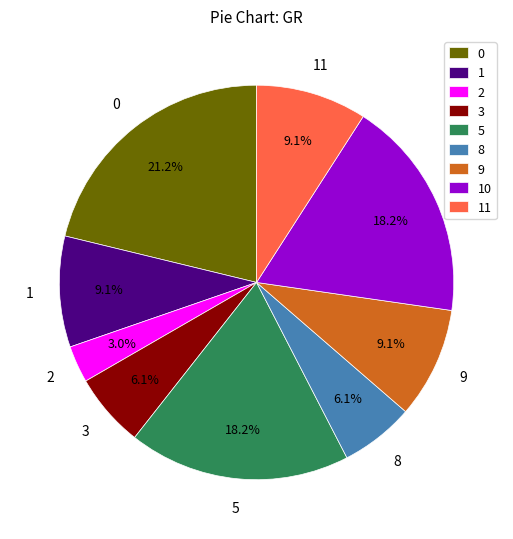

How many slices are in this pie chart?

9